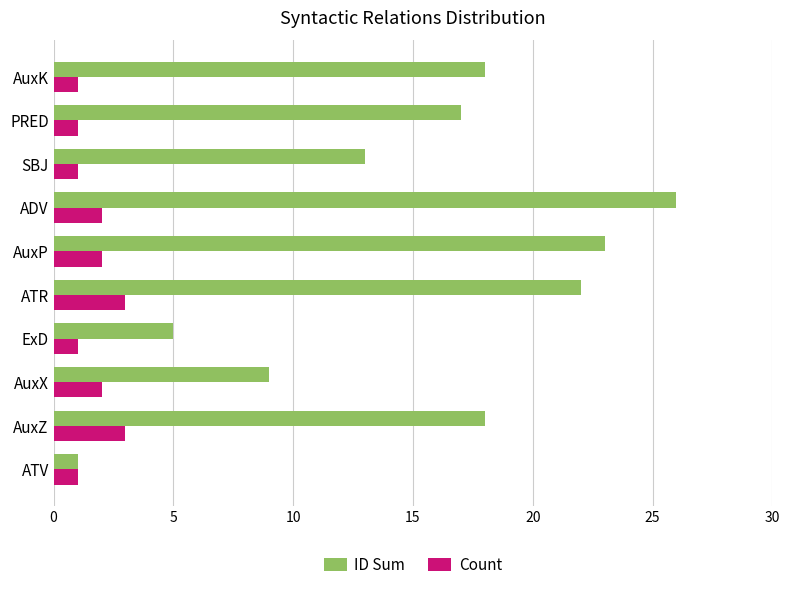

Is it true that Count equals 1 at SBJ?

True